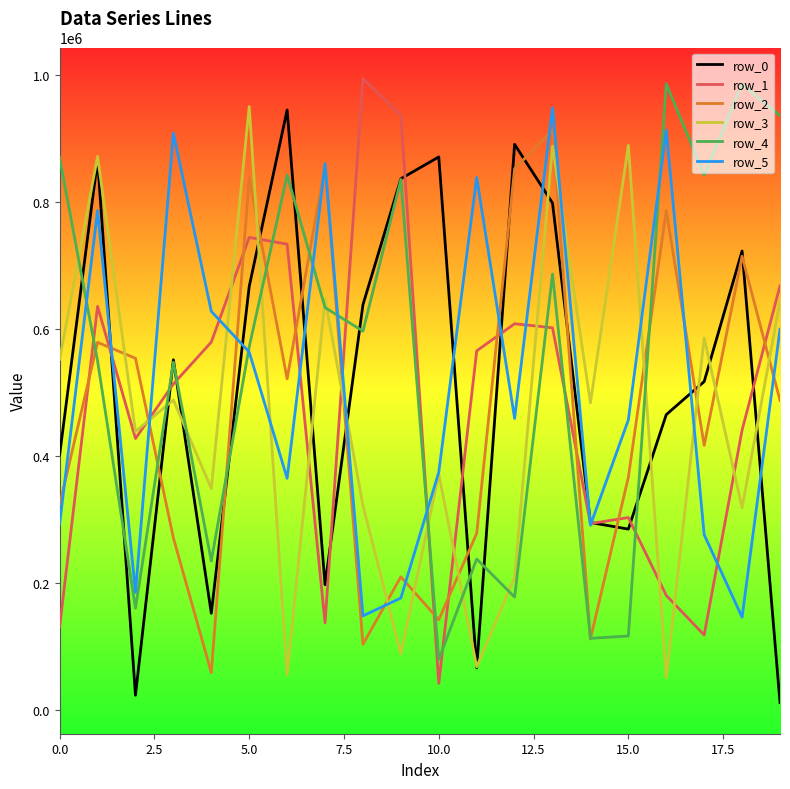

True or false: row_4 and row_1 cross at least once.

True